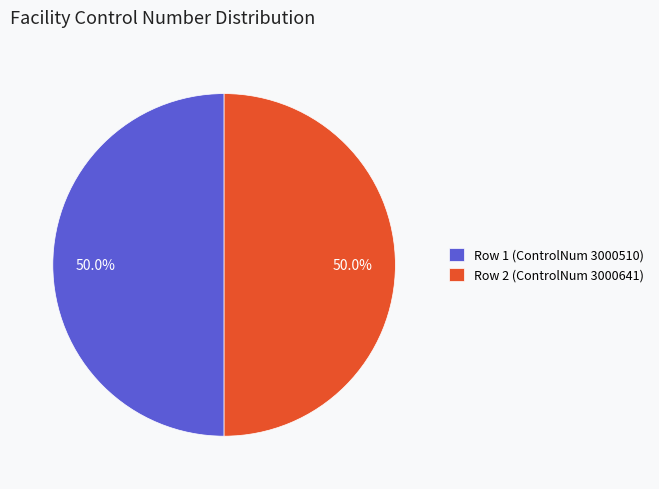

Combined, what portion of the pie is Row 2 (ControlNum 3000641) and Row 1 (ControlNum 3000510)?

100.0%